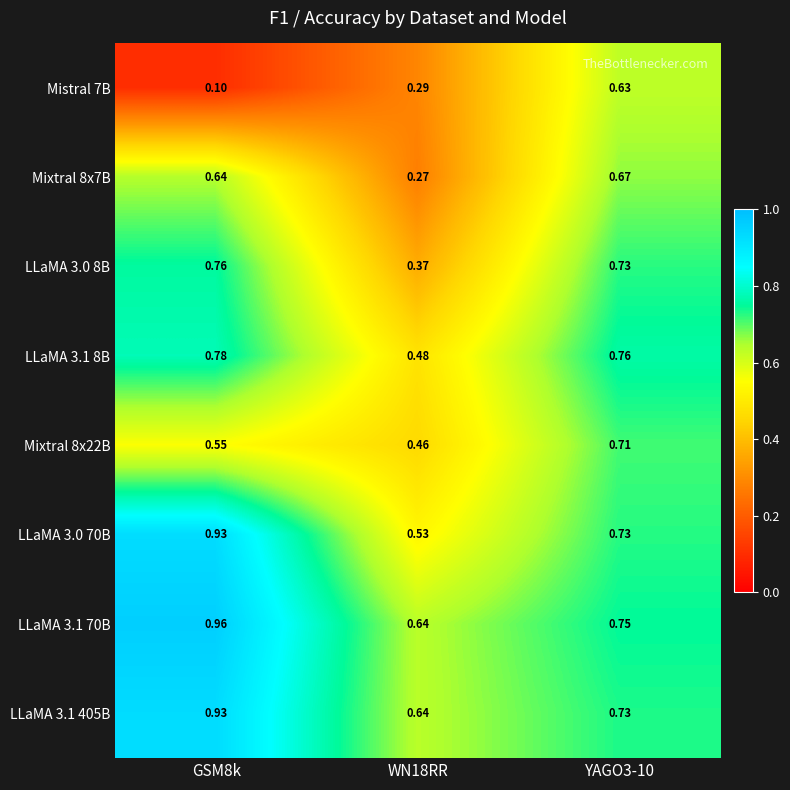

Which category has the highest value across all series?

GSM8k